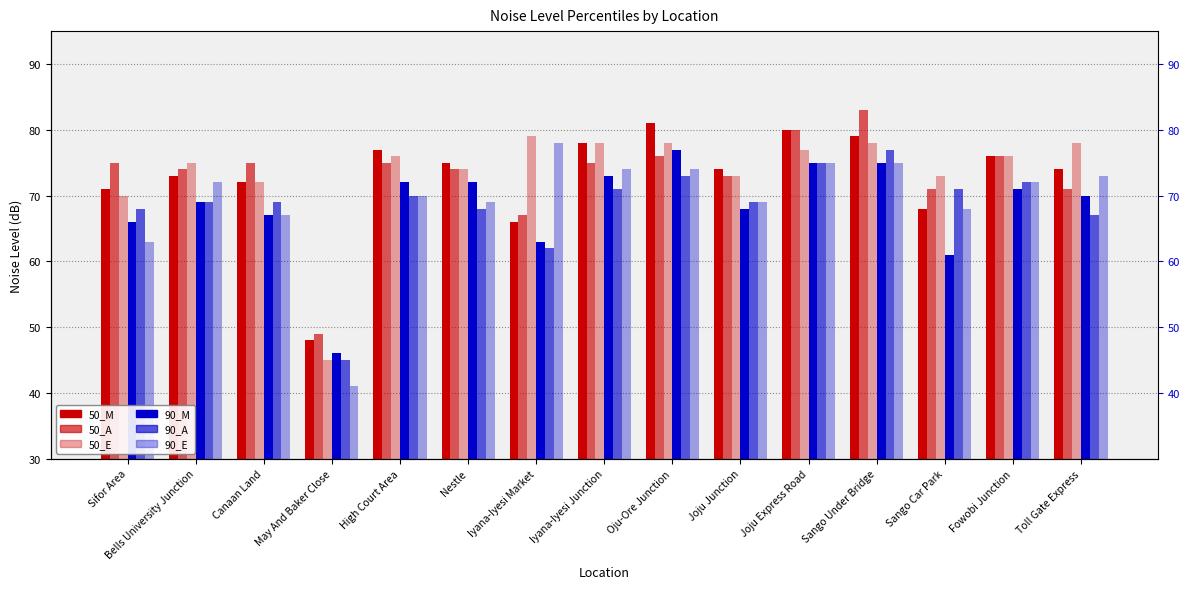

Where does the 90_A series first go above 69?

High Court Area